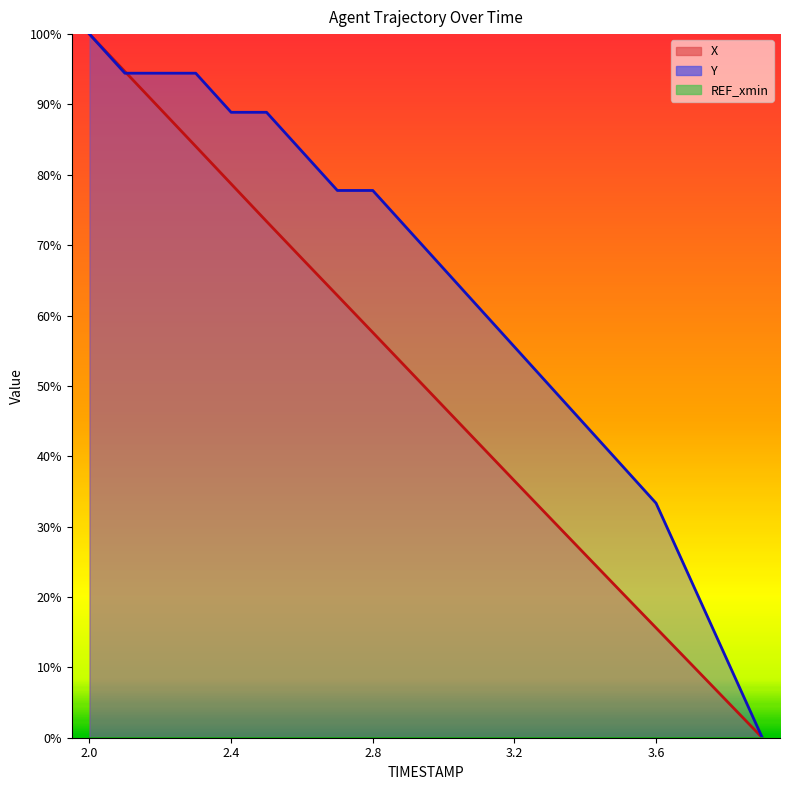

Between which two adjacent categories do Y and X first intersect?

2.1 and 2.2